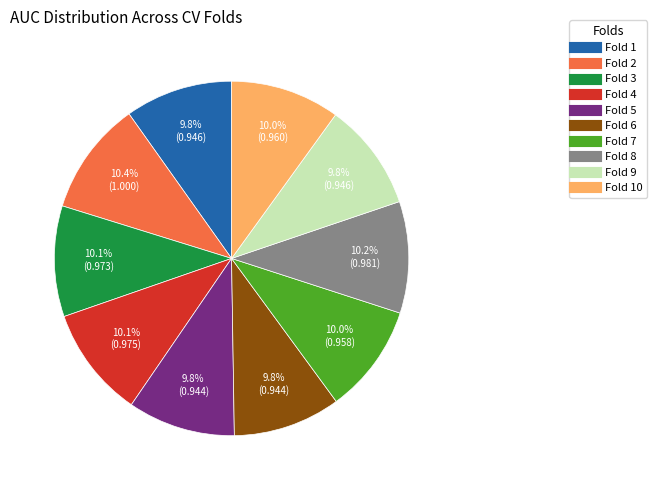

Is there any slice that represents more than half of the pie?

No